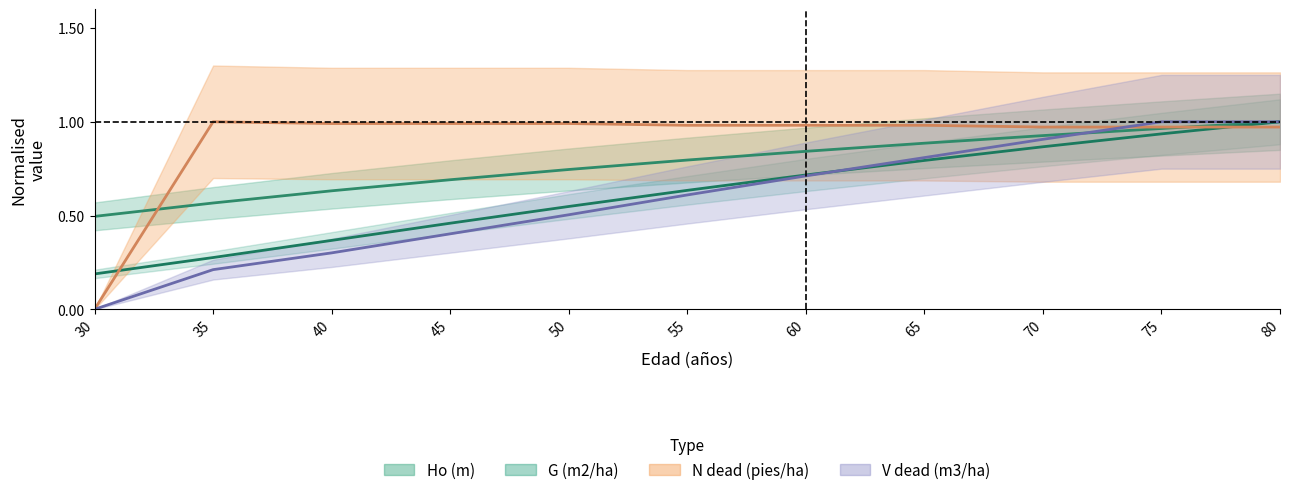

What is the difference between the maximum and minimum values in the G (m2/ha) series?

0.8